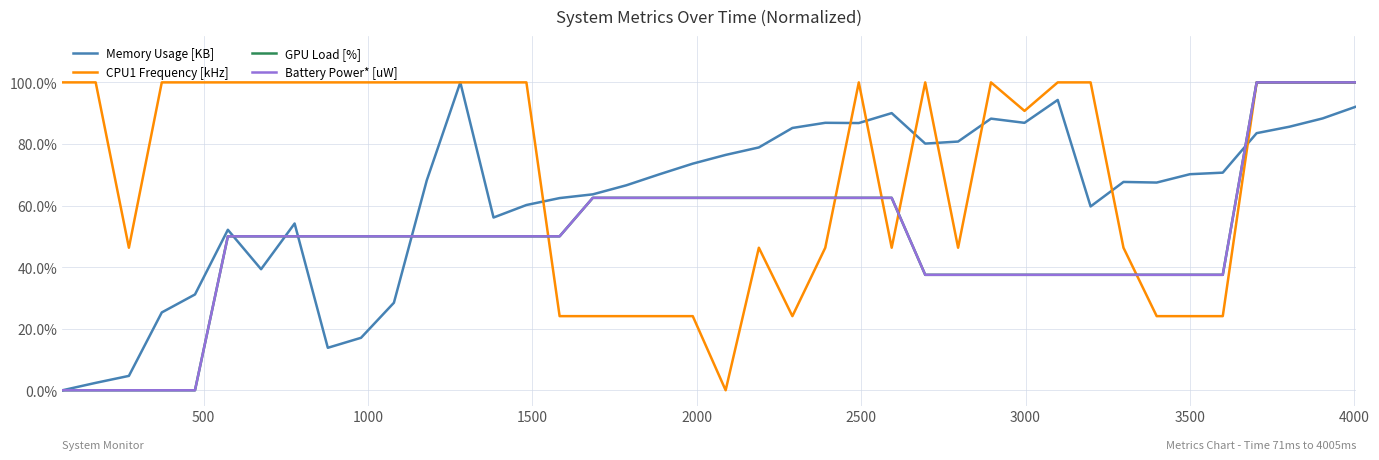

What are all the series names shown in the legend?

Memory Usage [KB], CPU1 Frequency [kHz], GPU Load [%], Battery Power* [uW]